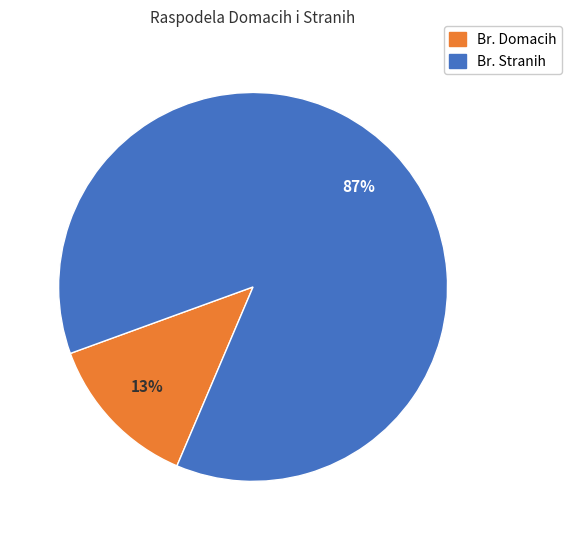

To the nearest percent, what percentage of the pie is Br. Stranih?

87%